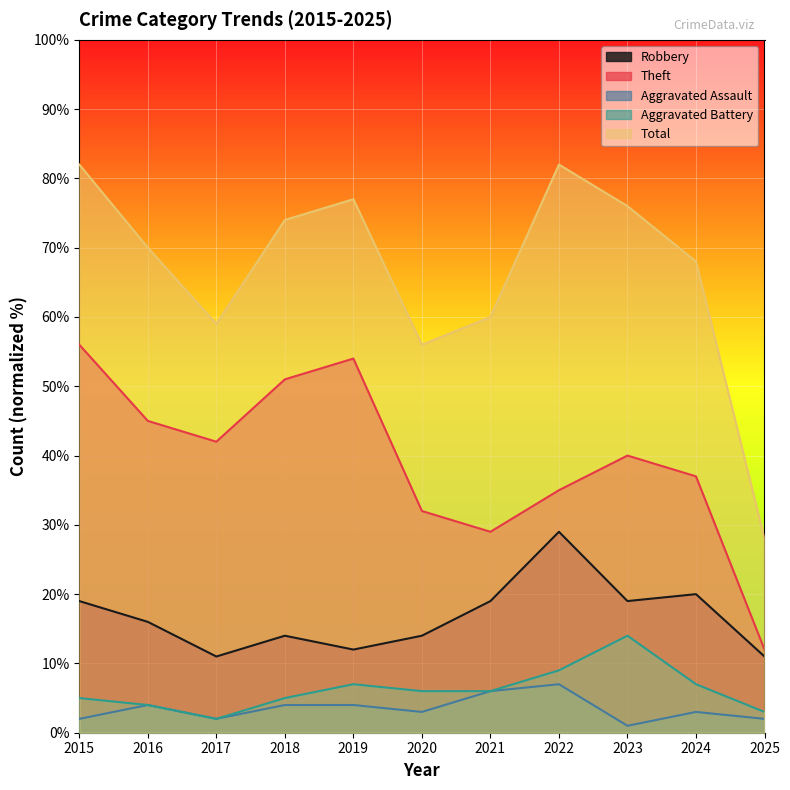

Is it true that Aggravated Assault equals 6.0 at 2021?

True